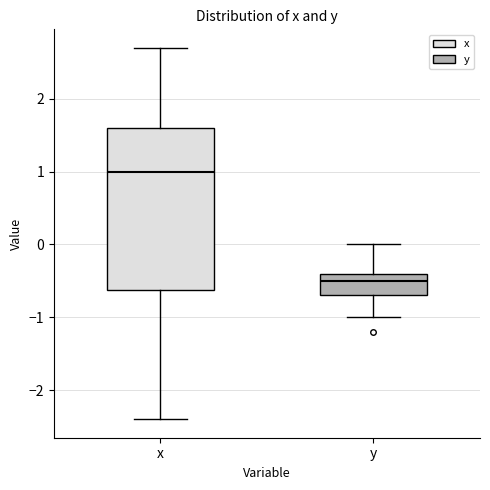

Which box's median line is the highest?

x